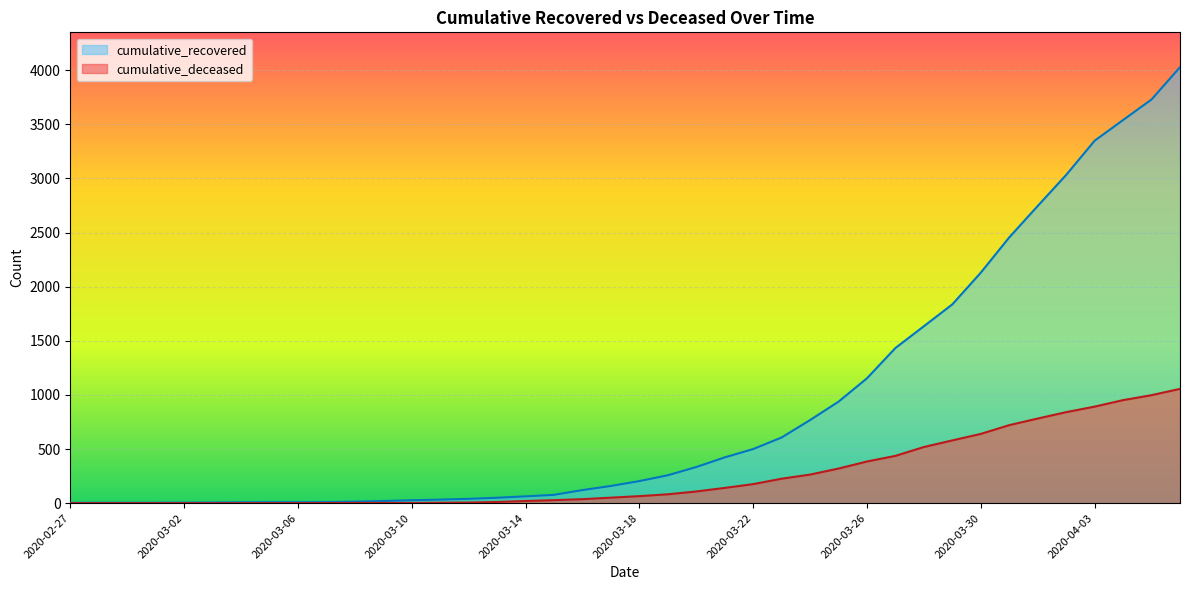

How many lines are shown in the chart?

2